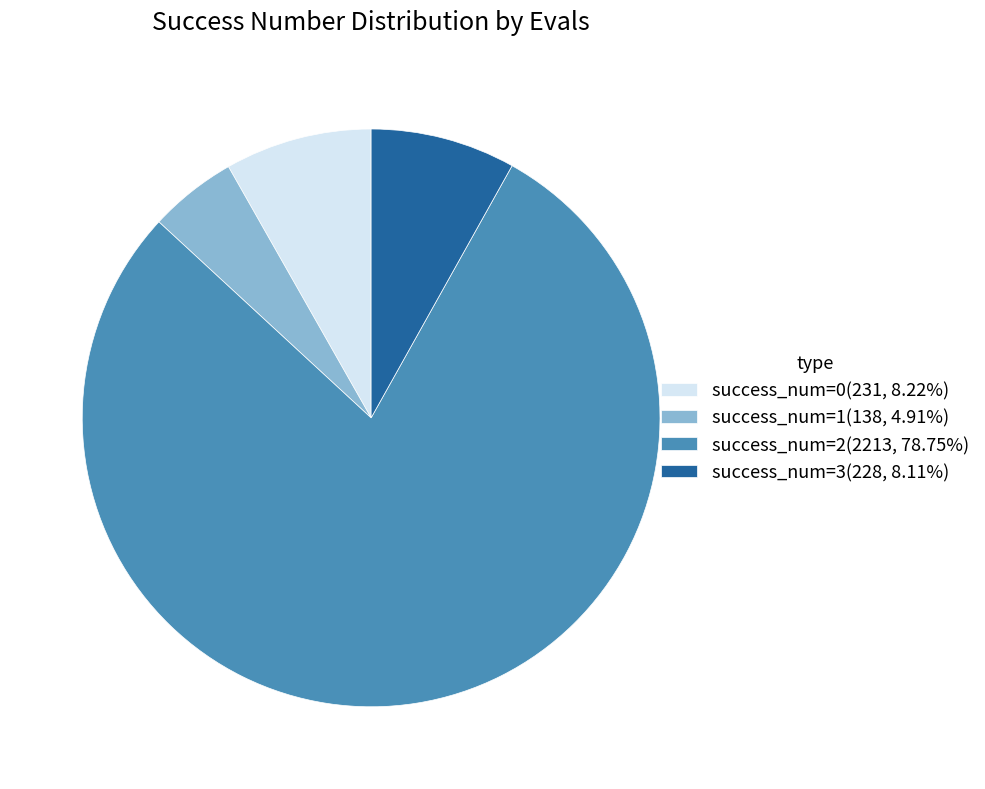

Combined, do success_num=3(228, 8.11%) and success_num=2(2213, 78.75%) account for over 50%?

Yes